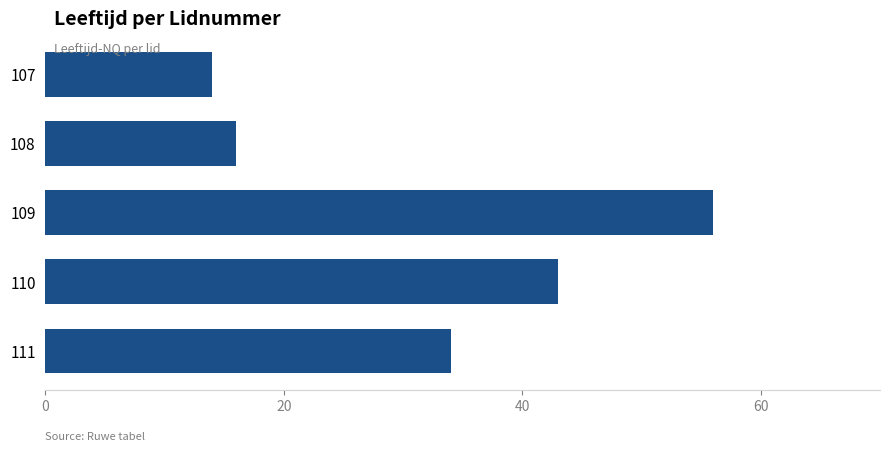

What is the sum of all values?

163